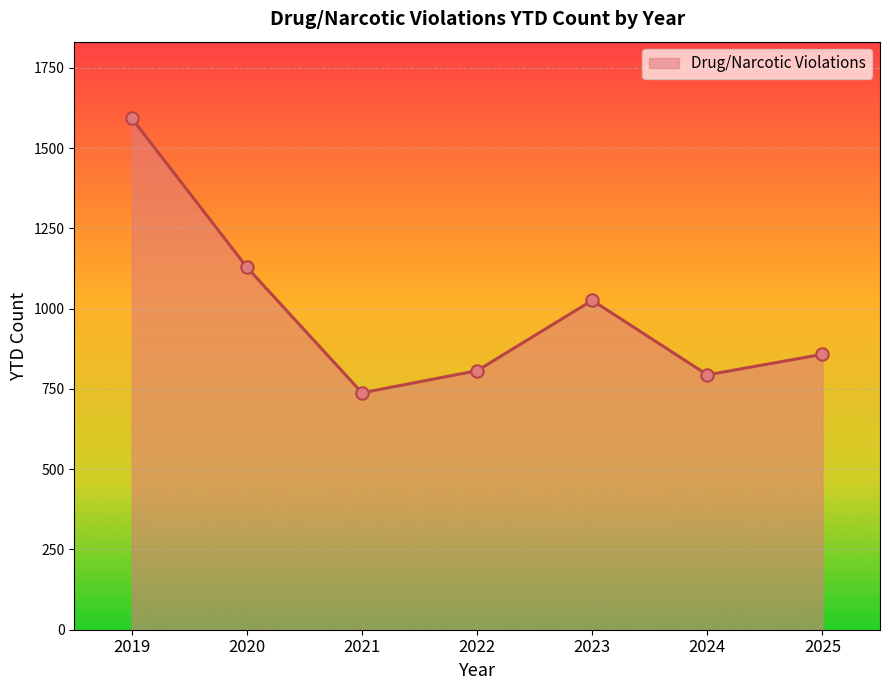

Which has a higher value, 2019 or 2023?

2019